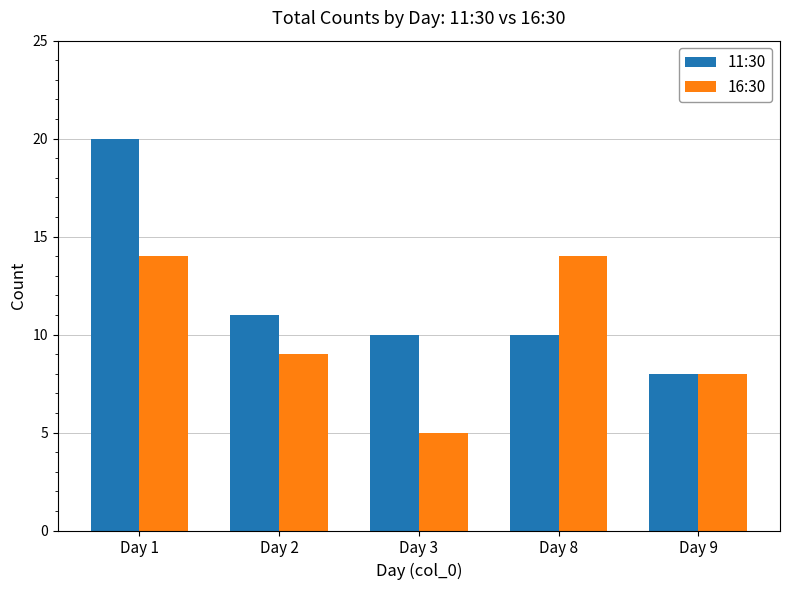

At how many categories does at least one series exceed 12?

2